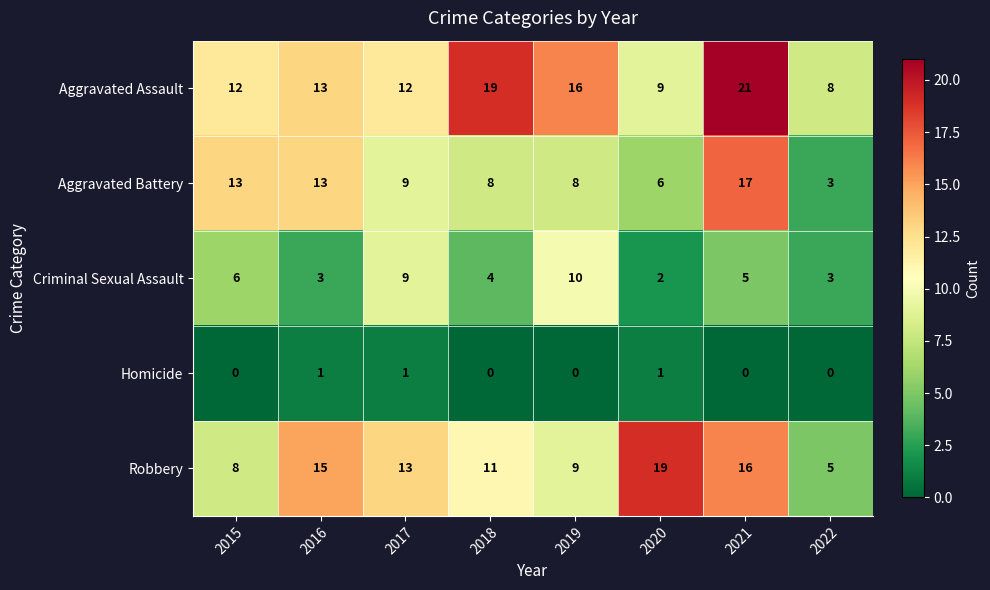

Count the number of categories in the chart.

8